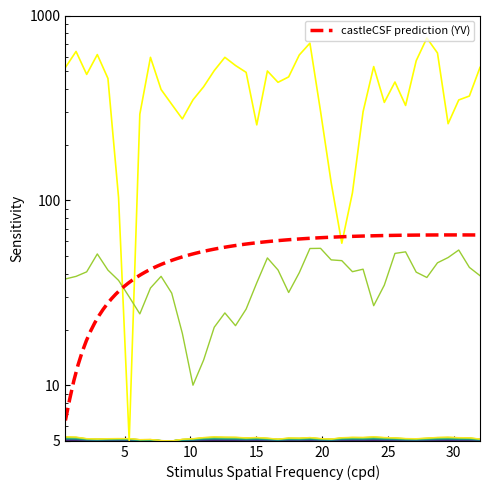

At how many categories does at least one series exceed 368?

23